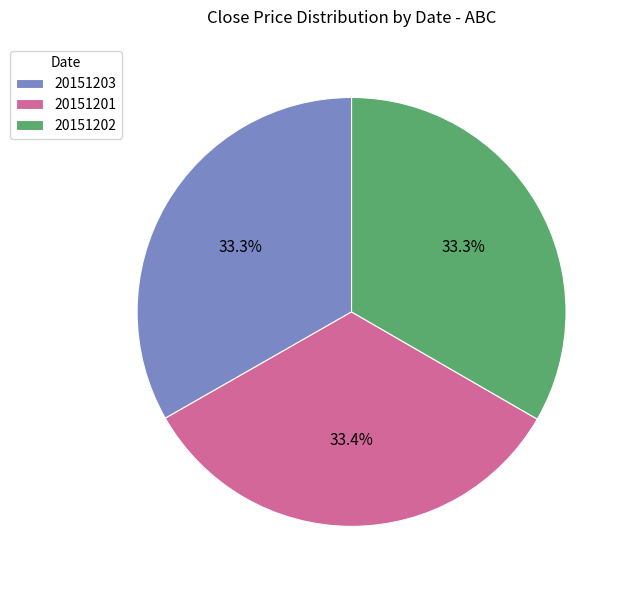

What is the ratio of the value at 20151203 to the value at 20151201?

1.0